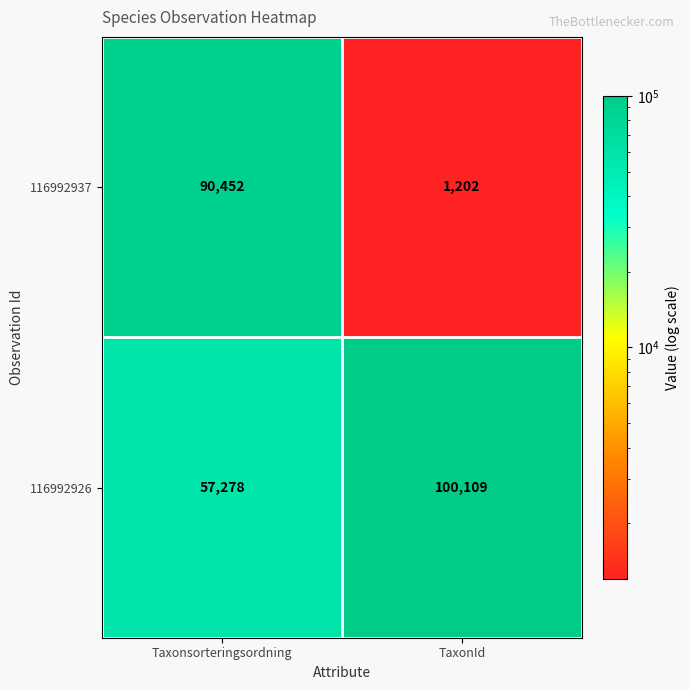

List the series in order of their overall mean, lowest first.

116992937, 116992926